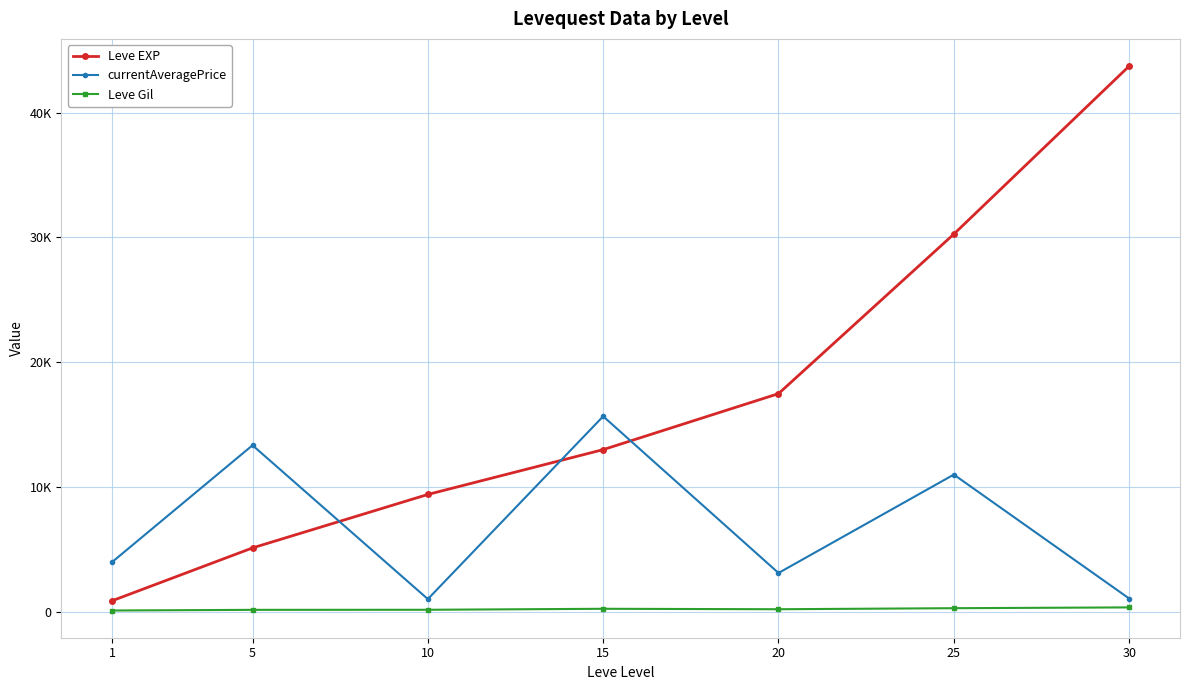

What is the difference between the maximum and minimum values in the Leve EXP series?

42833.3